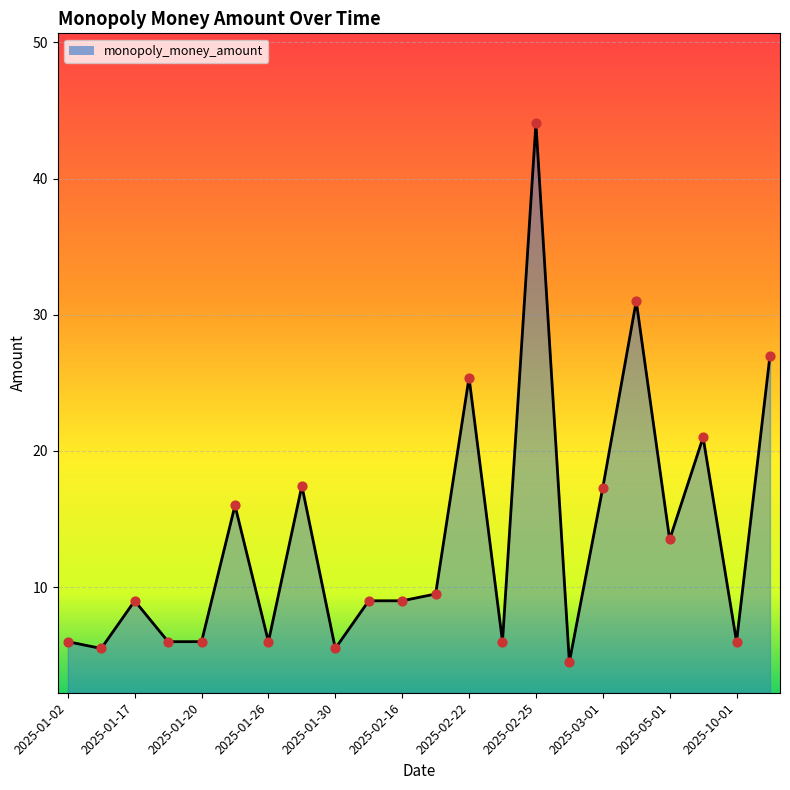

What is the smallest value displayed?

4.5